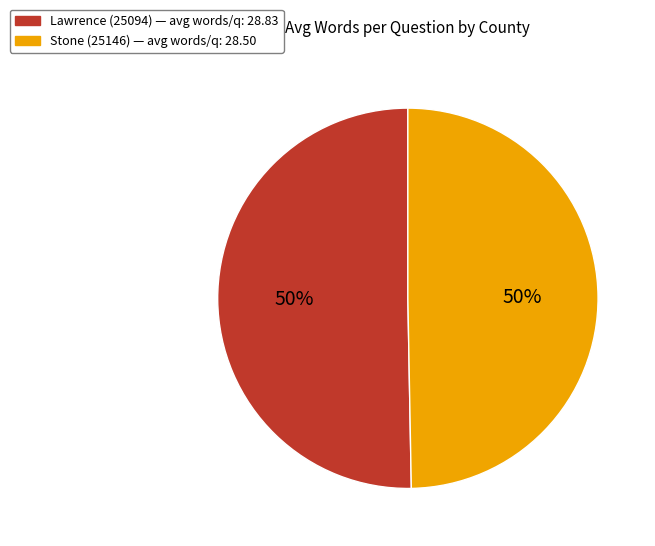

How many segments does this pie chart have?

2